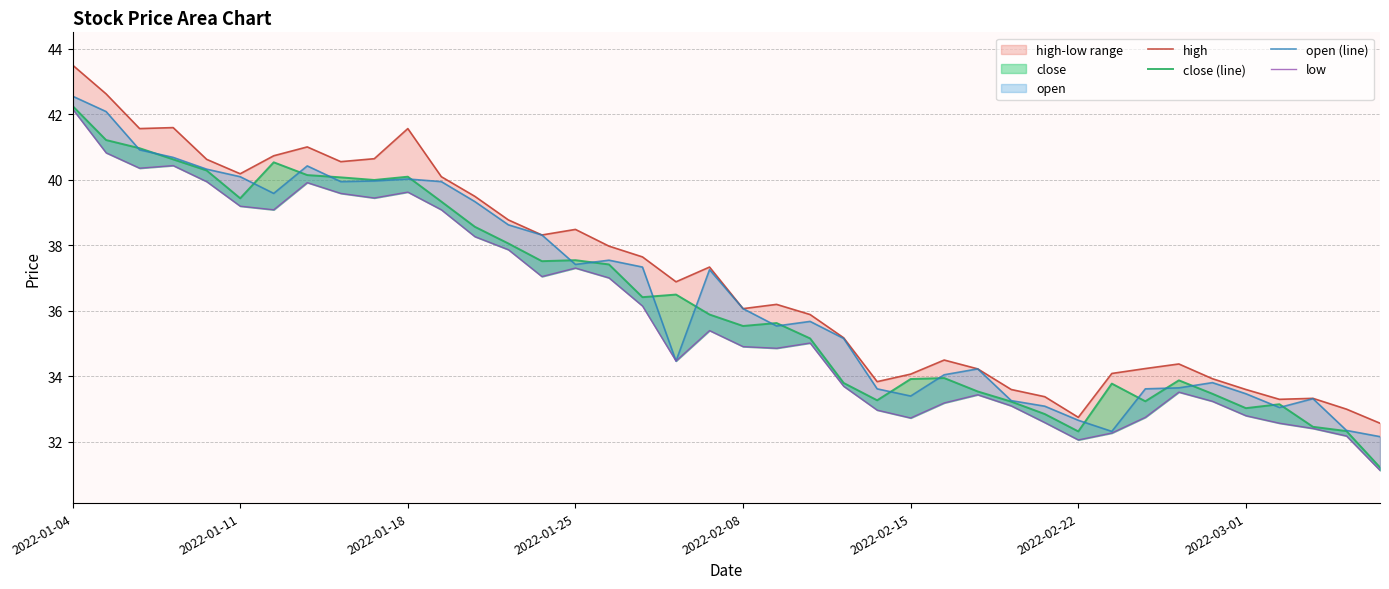

Which series changed the most between 15 and 29?

high